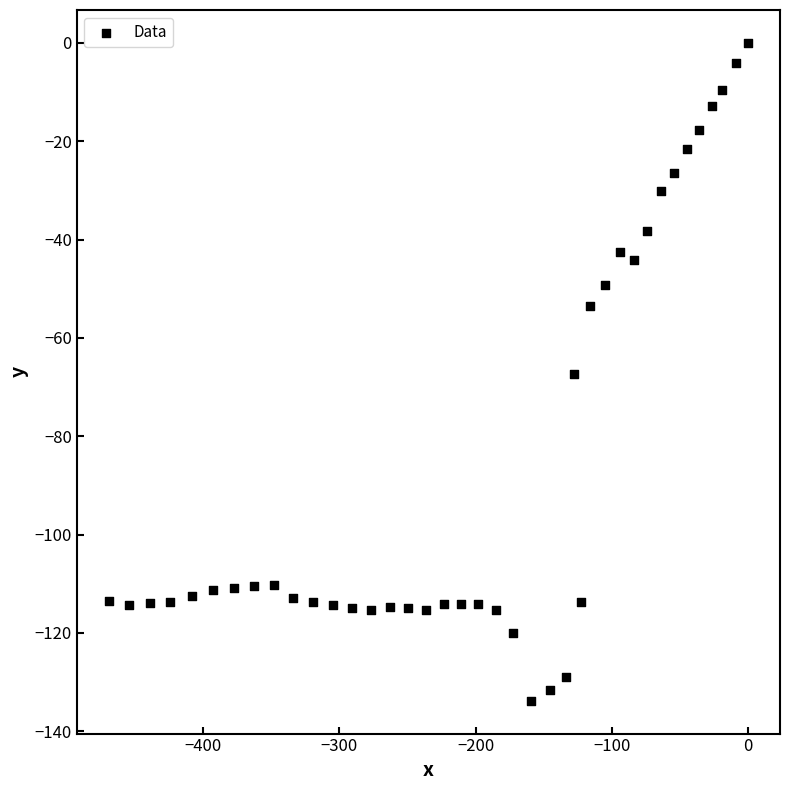

What is the range of X values (max minus min)?

469.2